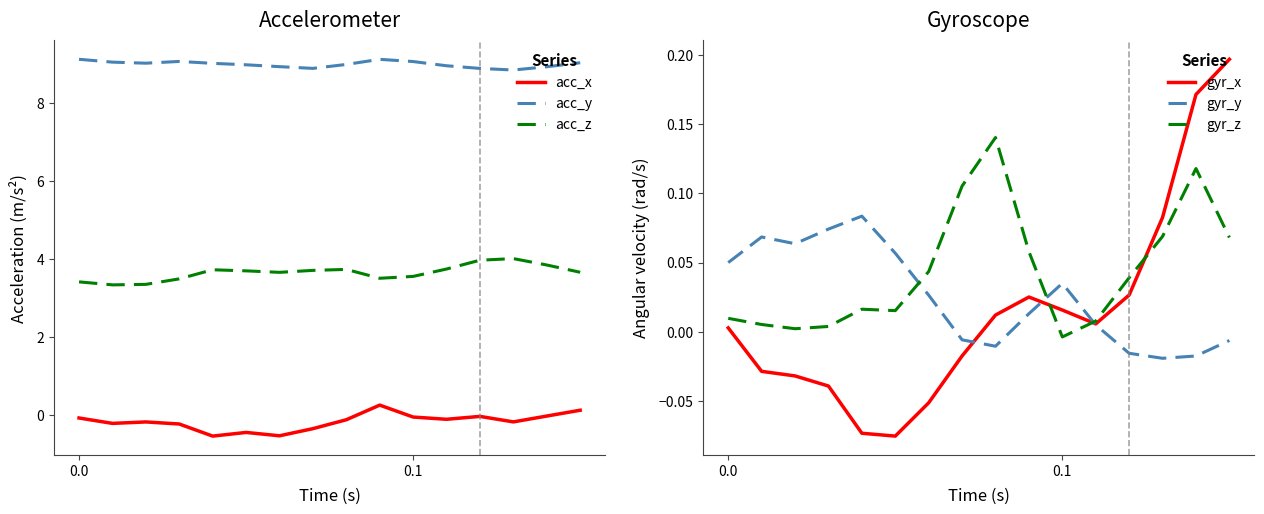

True or false: acc_z and acc_x cross at least once.

False